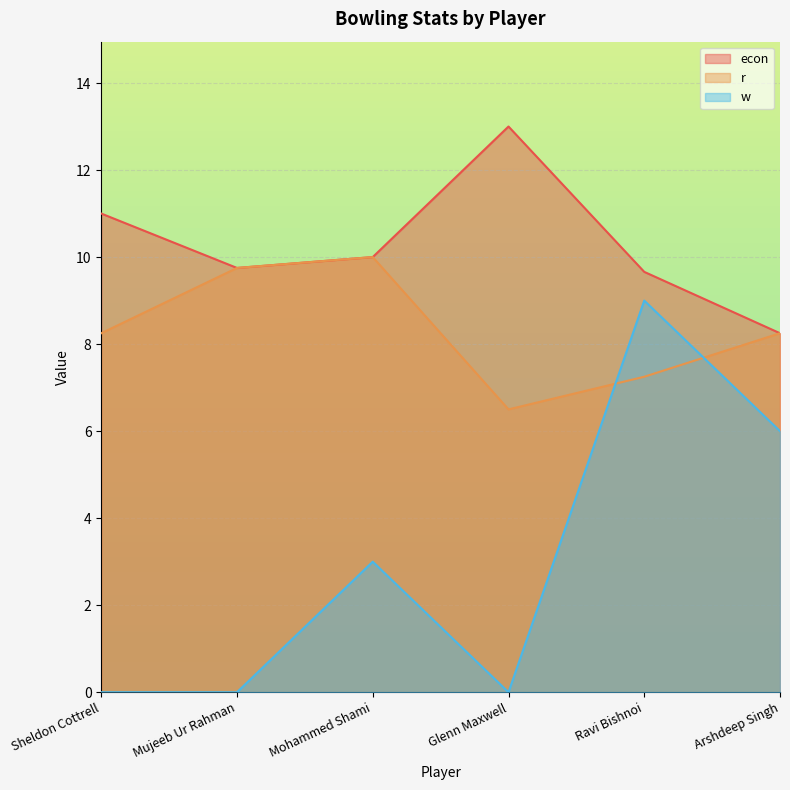

Which category has the highest value in the r series?

Mohammed Shami